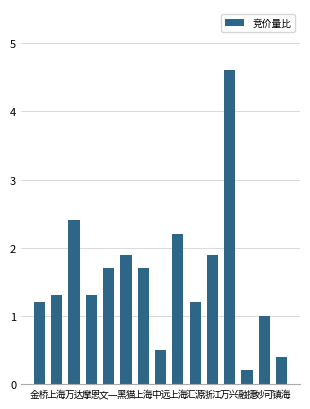

How many distinct data groups are displayed?

1